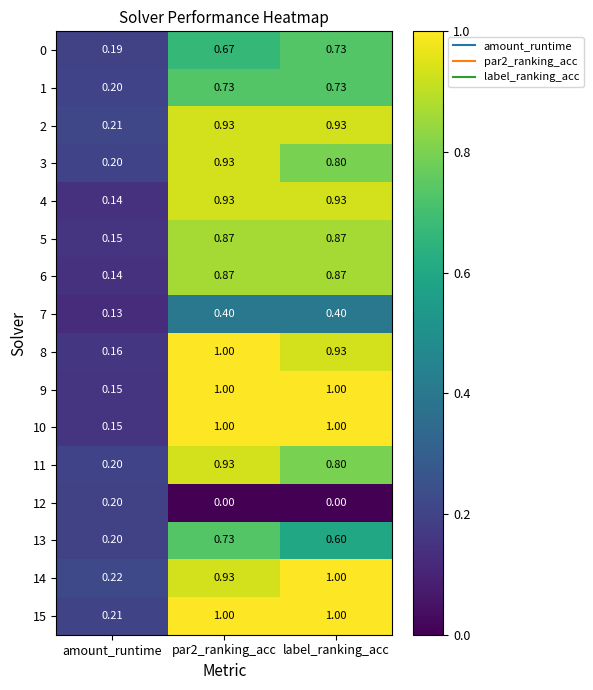

At which label is 0 closest to 0?

amount_runtime